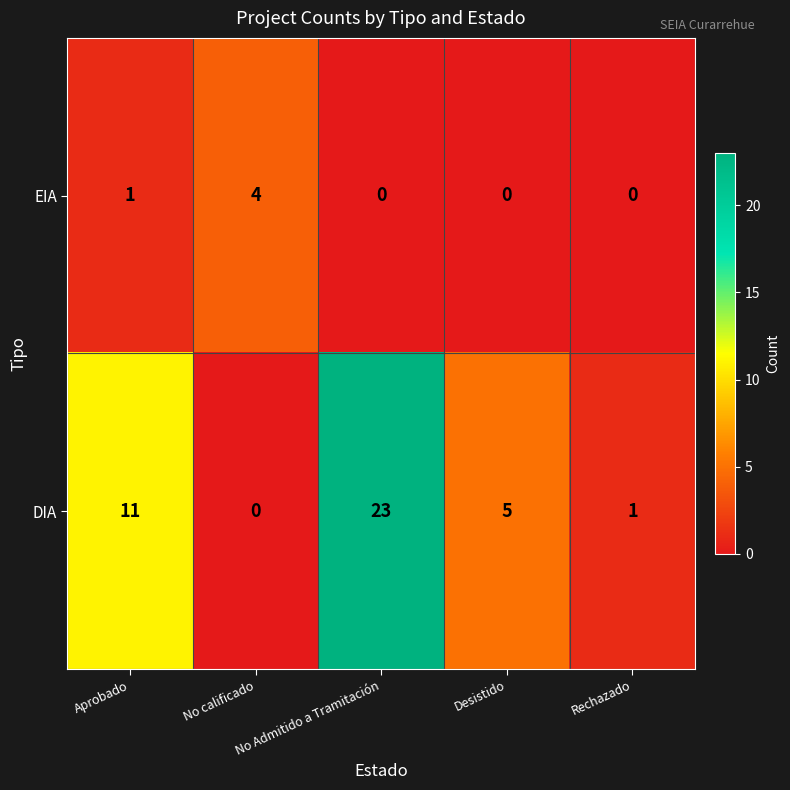

Count the number of categories in the chart.

5